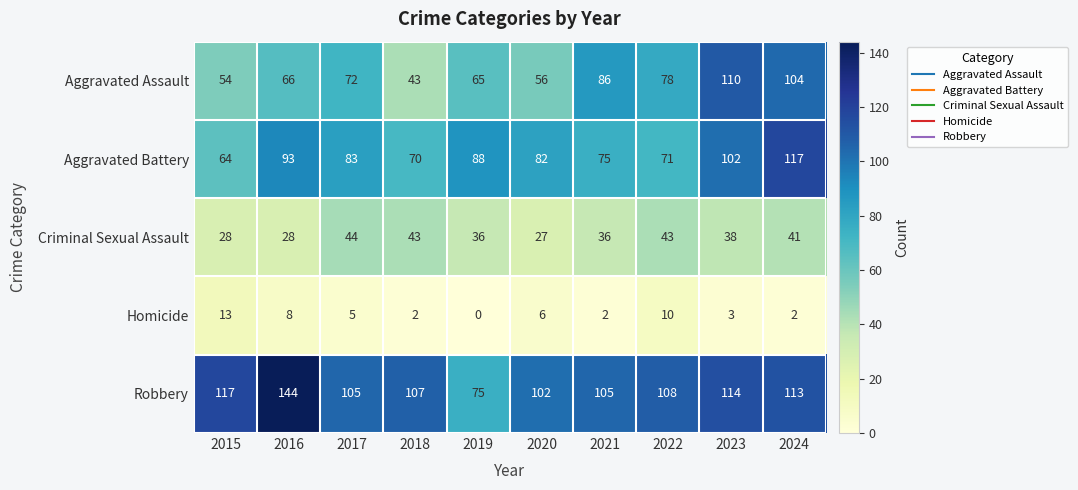

At which category does the chart reach its peak across all series?

2016